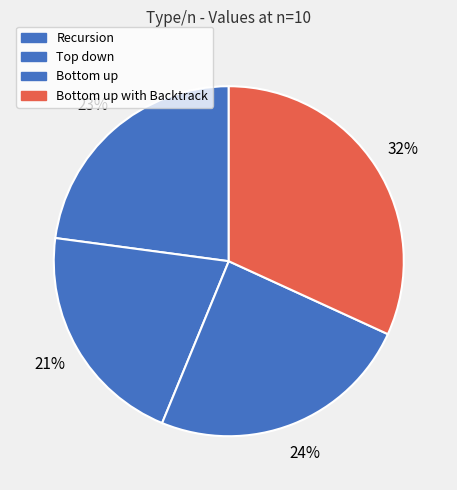

Is there any slice that represents more than half of the pie?

No